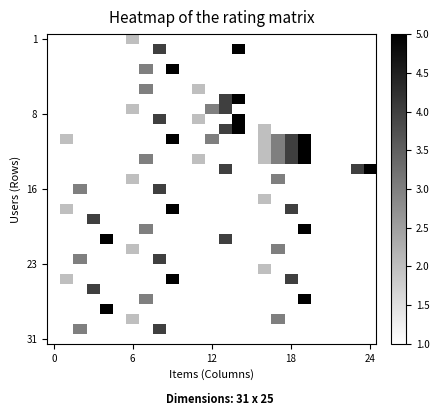

At which category is the sum across all series the highest?

19